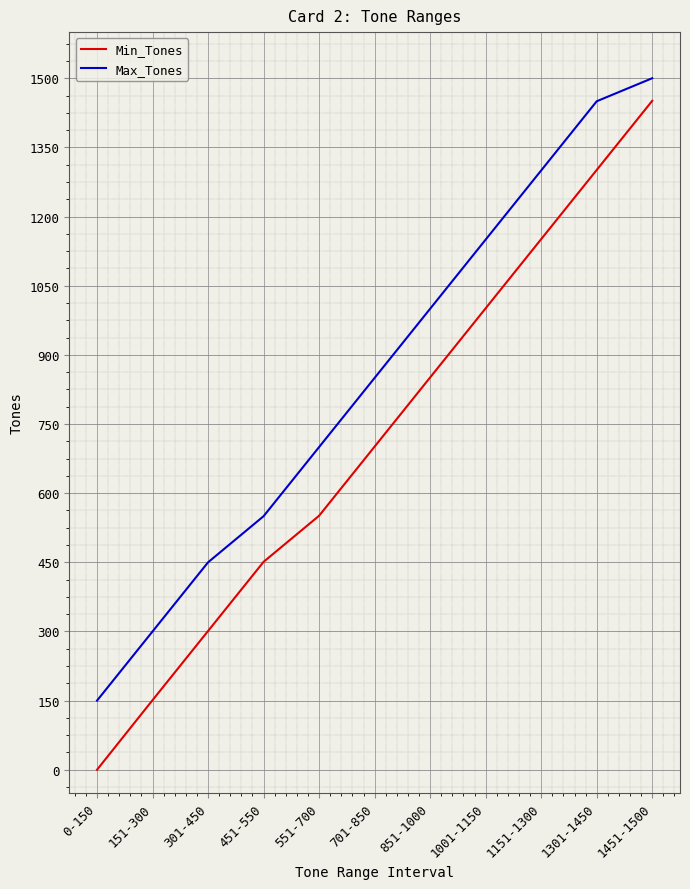

Rank the series by their maximum value, from highest to lowest.

Max_Tones, Min_Tones